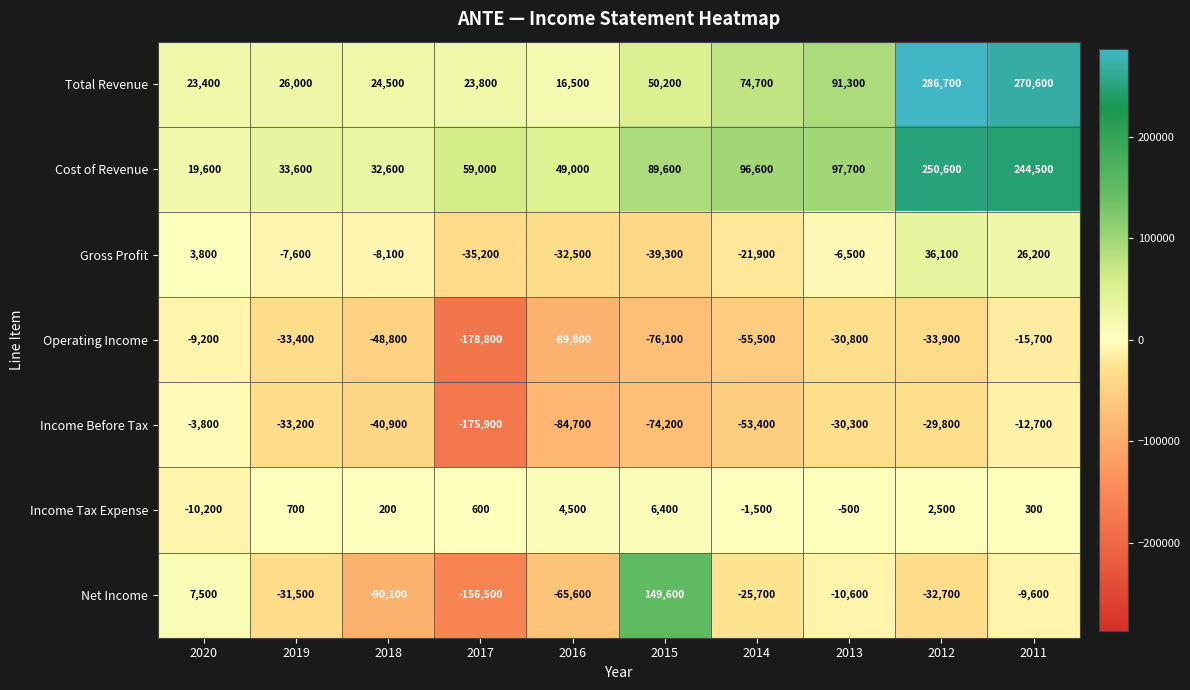

Which series has the widest spread of values?

Net Income